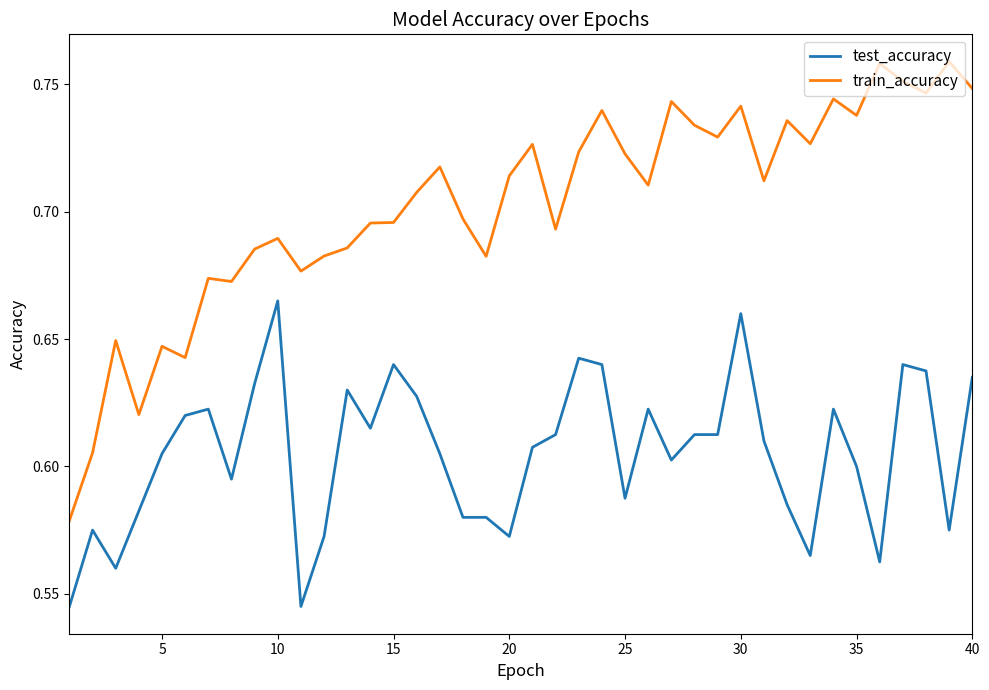

Rank the series by their average value, from lowest to highest.

test_accuracy, train_accuracy